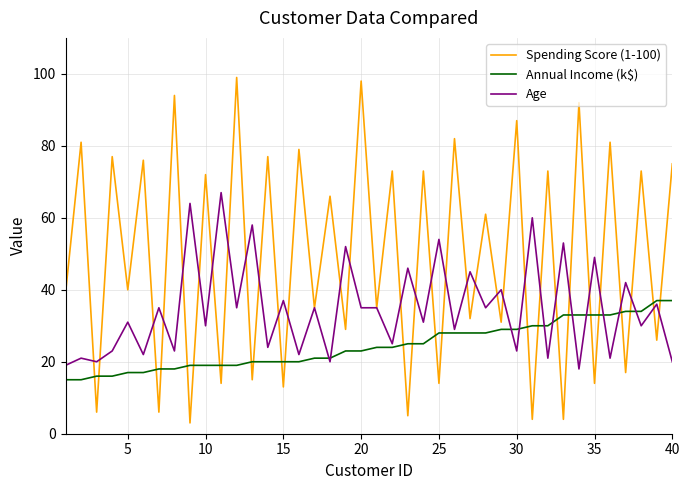

What is the difference between the second highest and second lowest values in the Age series?

45